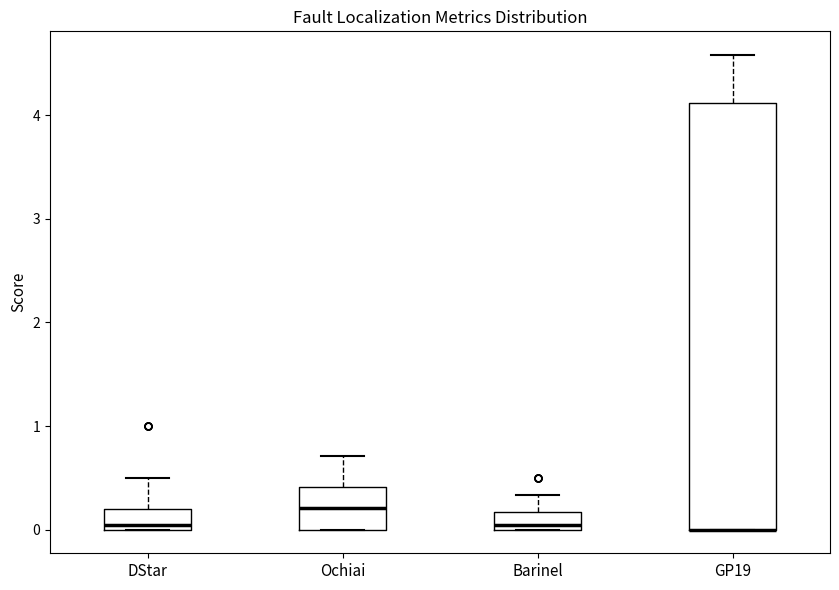

Reading left to right, read every box against the y-axis: the position of its median line, the range the box covers, and the ends of its whiskers. The values are not printed on the chart, so give them approximately, as read against the axis.

DStar: median 0.0 (just above the box's lower edge), box 0.0 to 0.2, whiskers 0.0 to 0.5
Ochiai: median 0.2, box 0.0 to 0.4, whiskers 0.0 to 0.7
Barinel: median 0.0 (just above the box's lower edge), box 0.0 to 0.2, whiskers 0.0 to 0.3
GP19: median 0.0 (drawn on the box's lower edge), box 0.0 to 4.1, whiskers 0.0 to 4.6